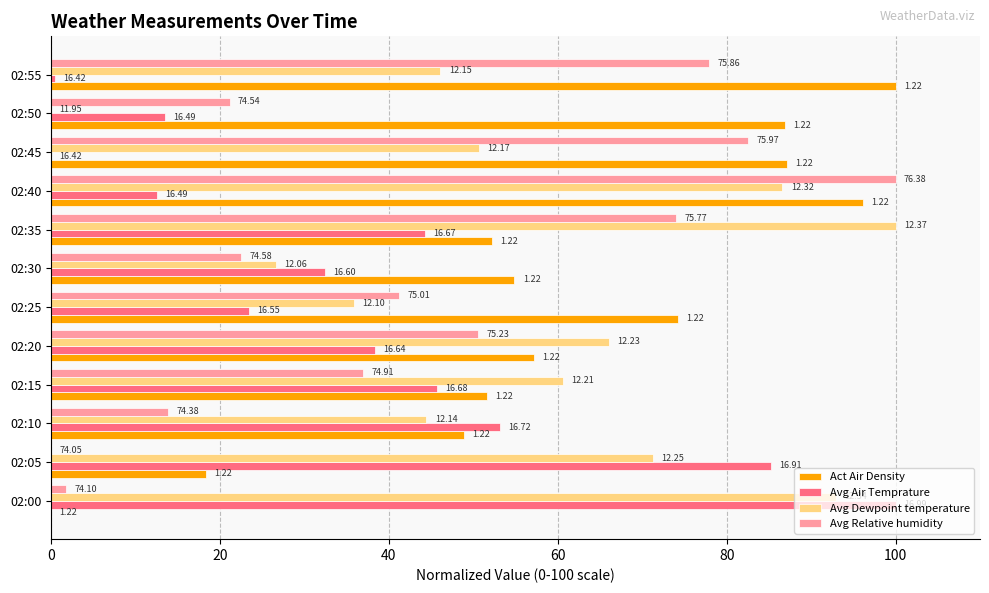

What are all the series names shown in the legend?

Act Air Density, Avg Air Temprature, Avg Dewpoint temperature, Avg Relative humidity